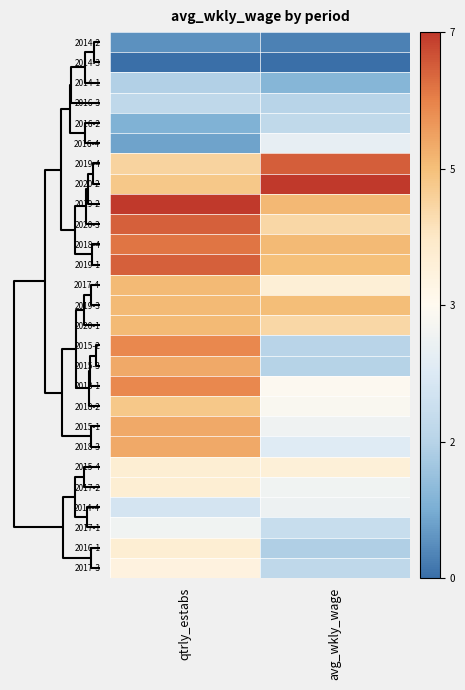

Rank the series by their maximum value, from lowest to highest.

2014-3, 2014-2, 2014-1, 2016-3, 2016-2, 2016-4, 2014-4, 2017-1, 2017-3, 2015-4, 2017-2, 2016-1, 2018-2, 2017-4, 2019-3, 2020-1, 2015-3, 2015-1, 2018-3, 2015-2, 2018-1, 2018-4, 2020-3, 2019-1, 2019-4, 2019-2, 2020-2